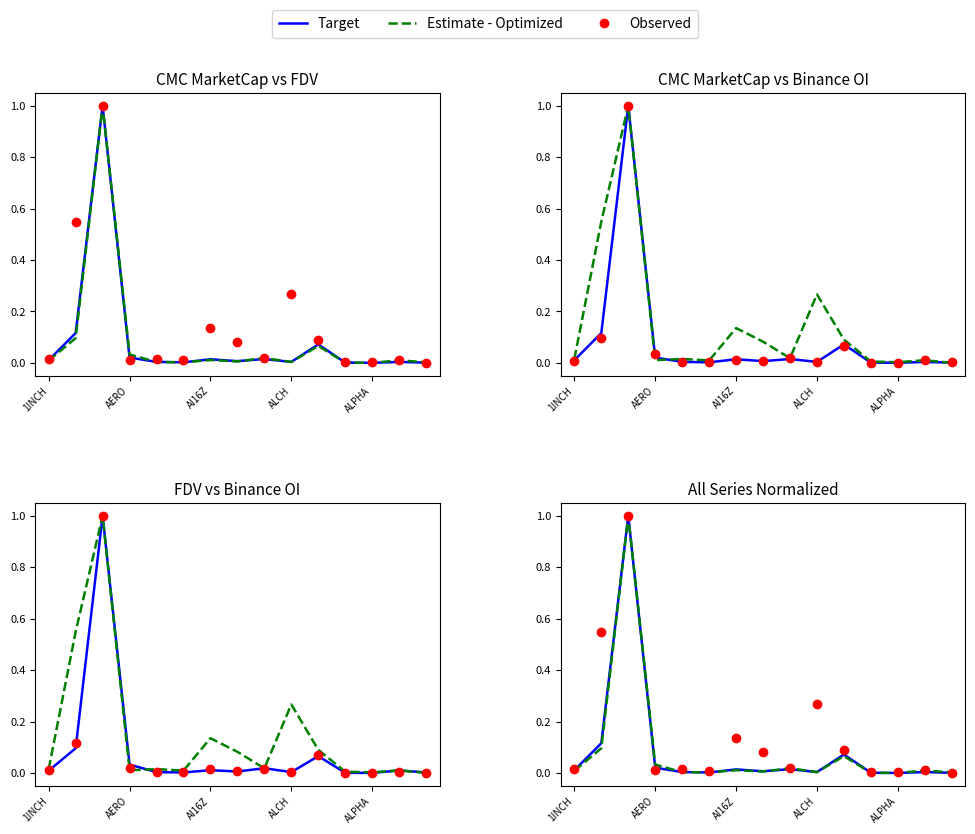

At how many categories does at least one series exceed 0?

15